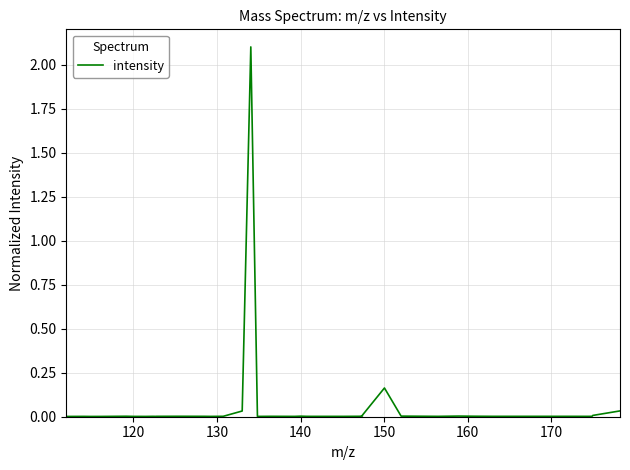

What is the greatest value displayed?

2.1